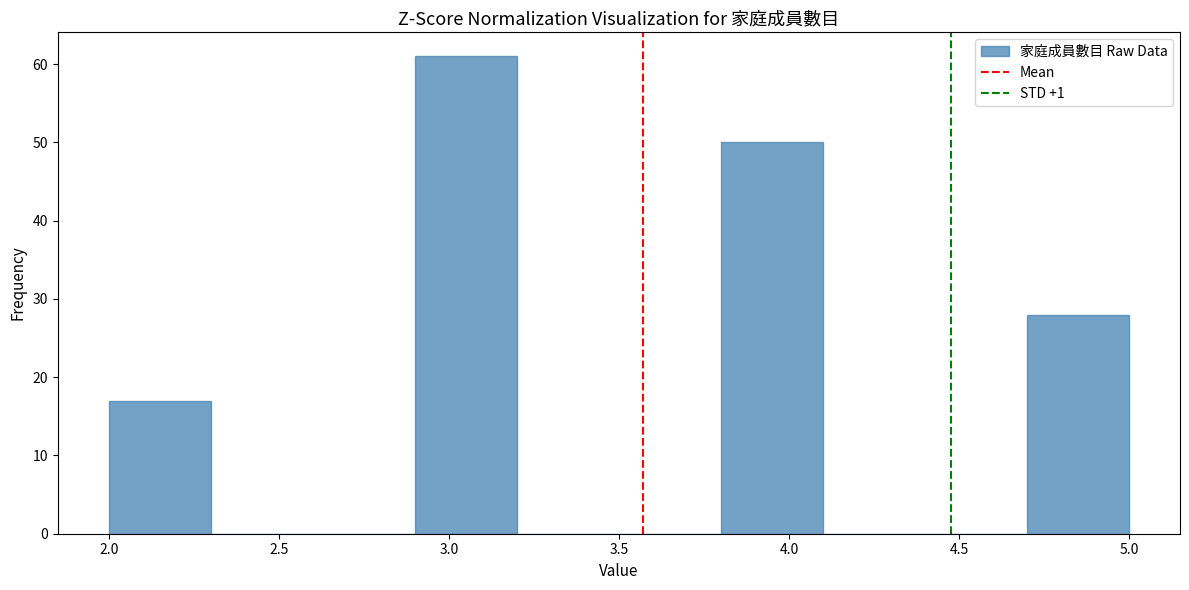

Reading left to right, transcribe this chart: for each bar, give the range it covers on the x-axis and its height. The values are not printed on the chart, so give them approximately, as read against the axis.

2.0 to 2.3: 17
2.3 to 2.6: 0
2.6 to 2.9: 0
2.9 to 3.2: 61
3.2 to 3.5: 0
3.5 to 3.8: 0
3.8 to 4.1: 50
4.1 to 4.4: 0
4.4 to 4.7: 0
4.7 to 5.0: 28